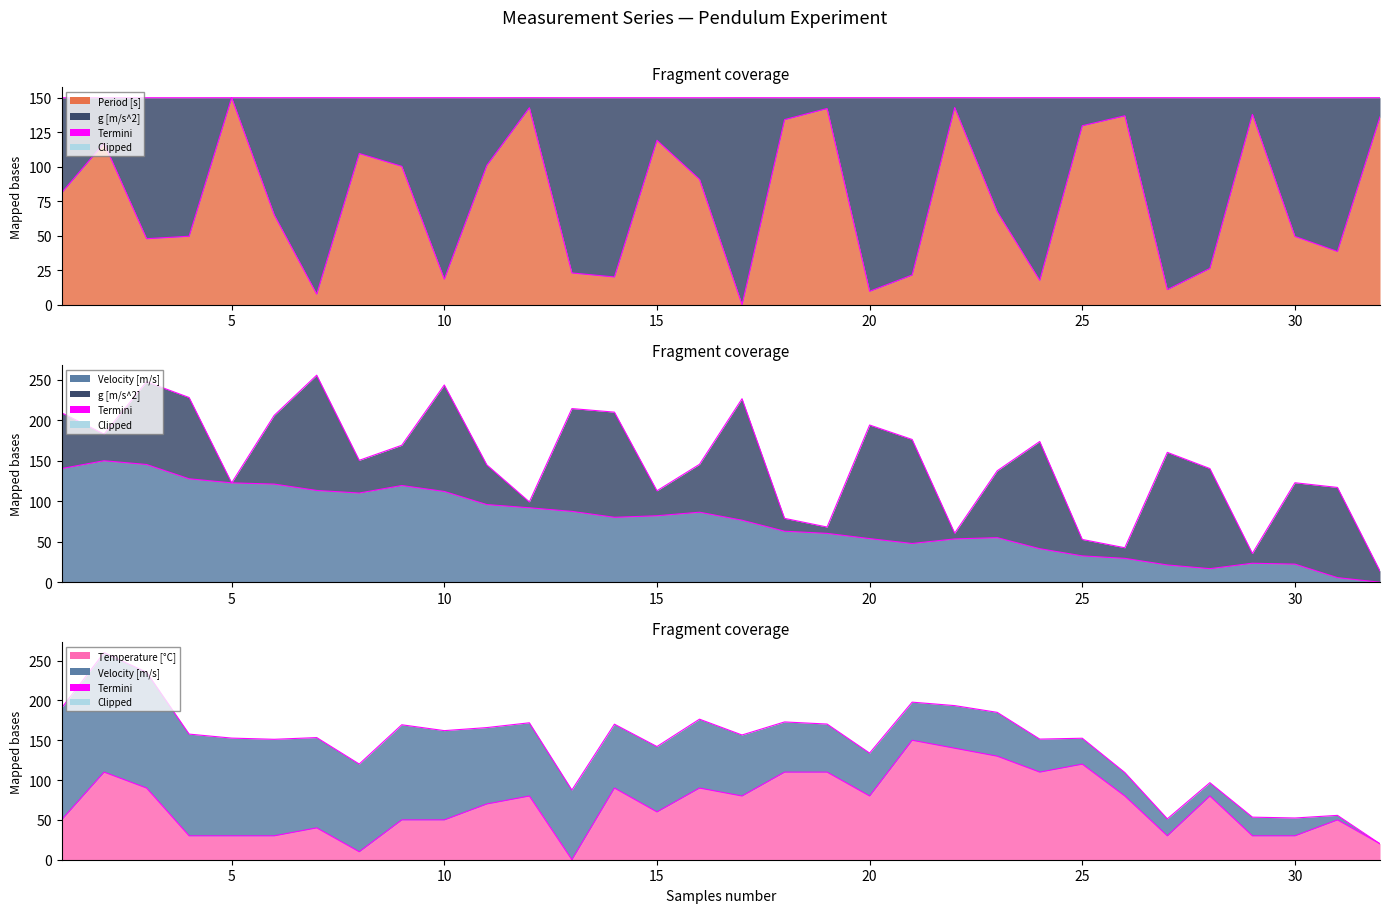

How many data points in Period [s] are above 81?

16